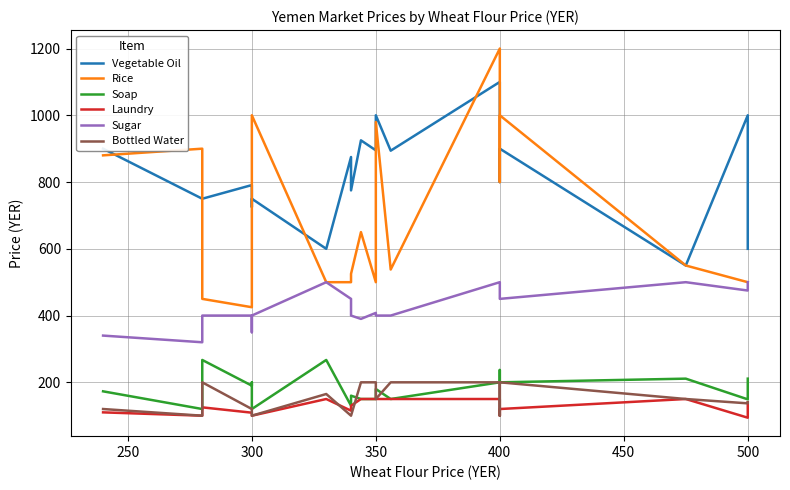

How many values in the Laundry series are below 125?

10